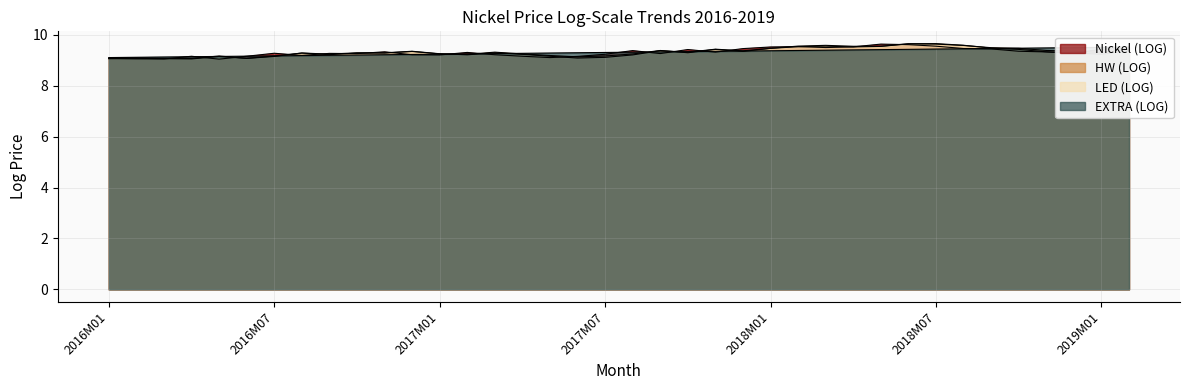

After their last crossing, which series has the higher values: EXTRA (LOG) or HW (LOG)?

EXTRA (LOG)